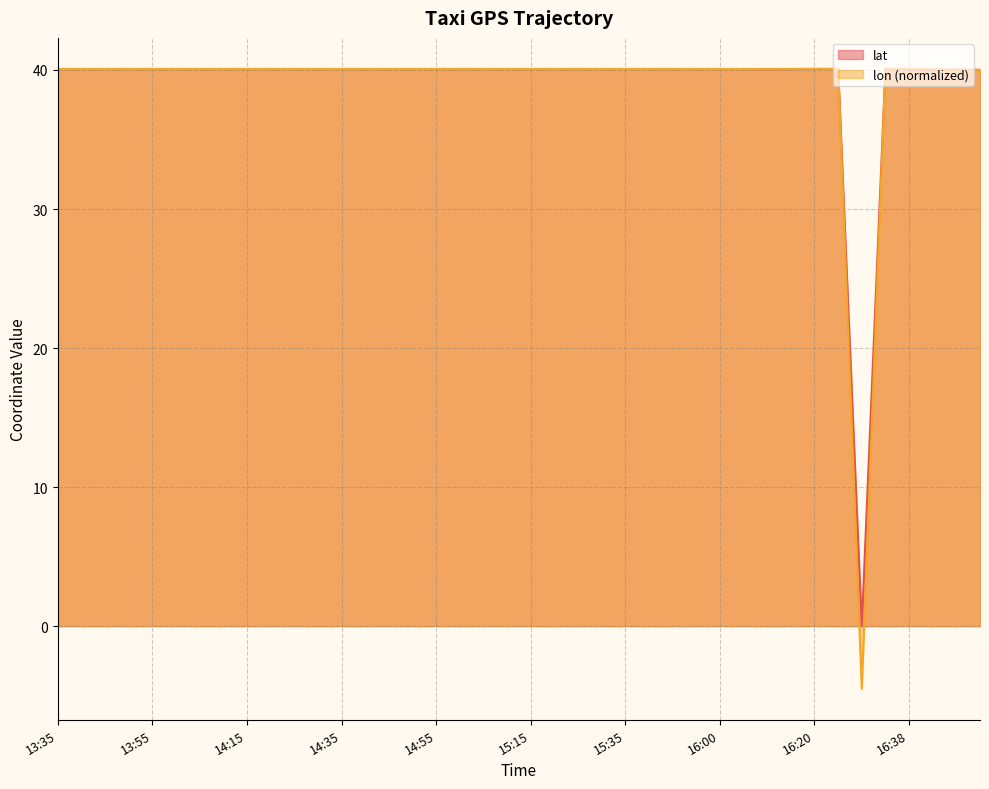

Reading left to right, transcribe all the data shown in this chart.

lat: 40.1	40.1	40.1	40.1	40.1	40.1	40.1	40.1	40.1	40.1	40.1	40.1	40.1	40.1	40.1	40.1	40.1	40.1	40.1	40.1	40.1	40.1	40.1	40.1	40.1	40.1	40.1	40.1	40.1	40.1	40.1	40.1	40.1	40.1	0.0	40.1	40.0	40.0	40.0	40.0
lon: 40.1	40.1	40.1	40.1	40.1	40.1	40.1	40.1	40.1	40.1	40.1	40.1	40.1	40.1	40.1	40.1	40.1	40.1	40.1	40.1	40.1	40.1	40.1	40.1	40.1	40.1	40.1	40.1	40.1	40.1	40.1	40.1	40.1	40.1	-4.5	40.1	40.1	40.0	40.0	40.0